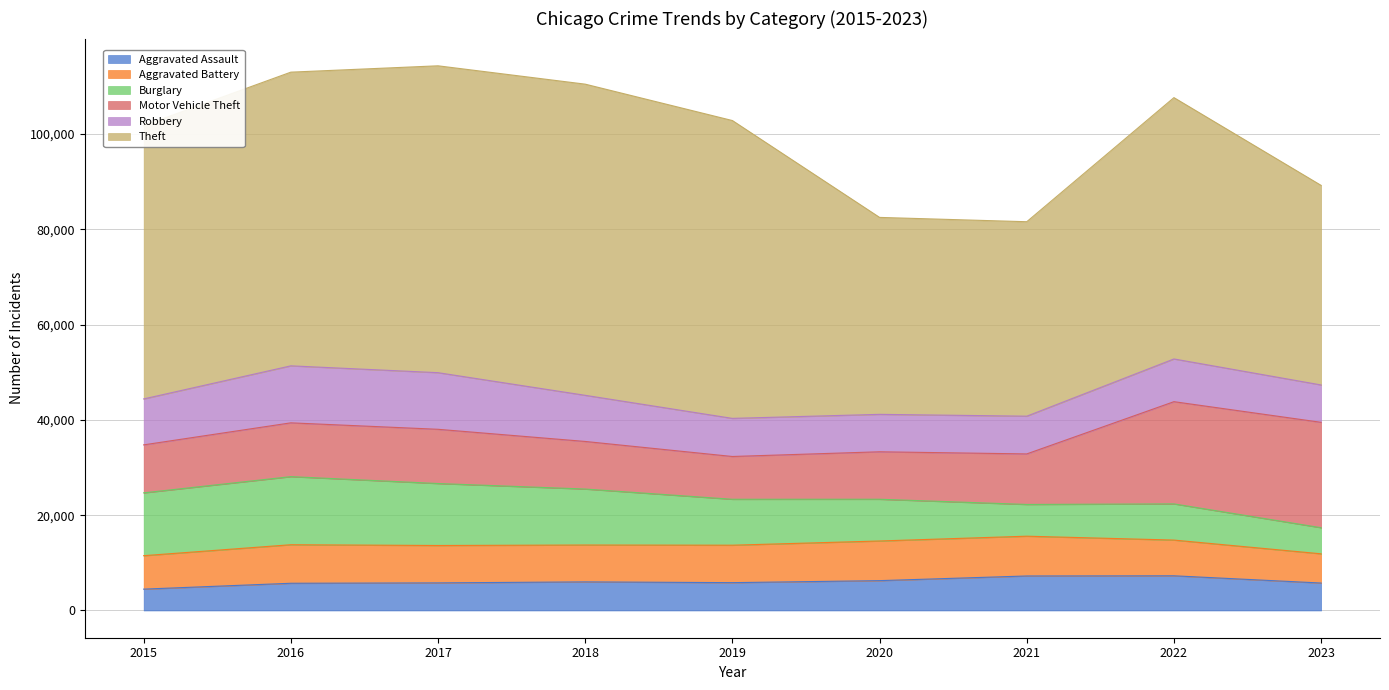

What is the value of the Theft point at the 2nd from the left?

61621